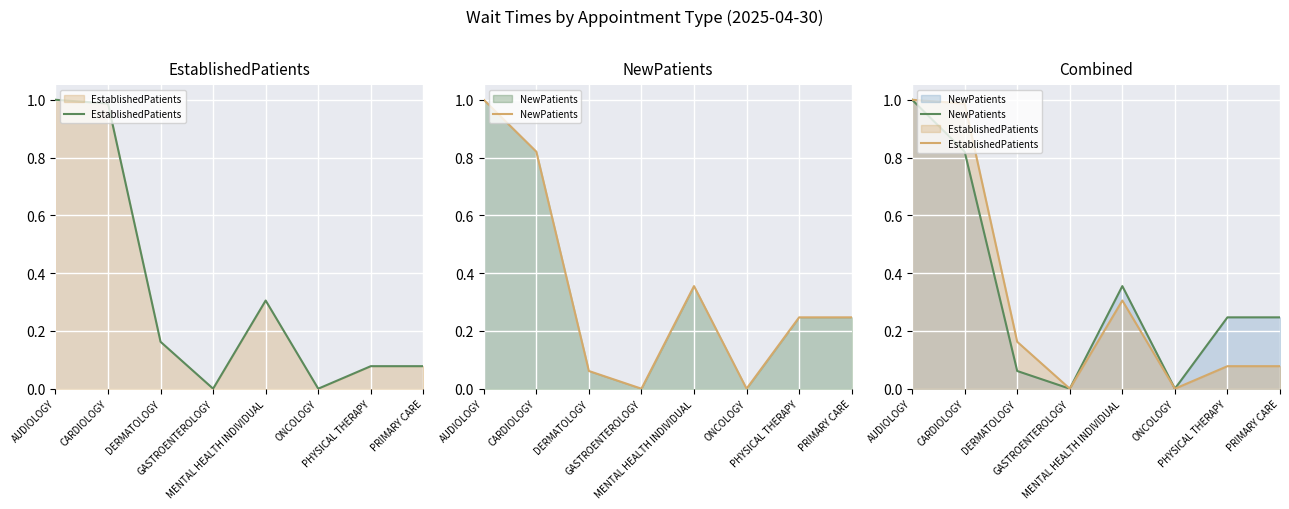

Rank the series at DERMATOLOGY from lowest to highest value.

NewPatients, EstablishedPatients